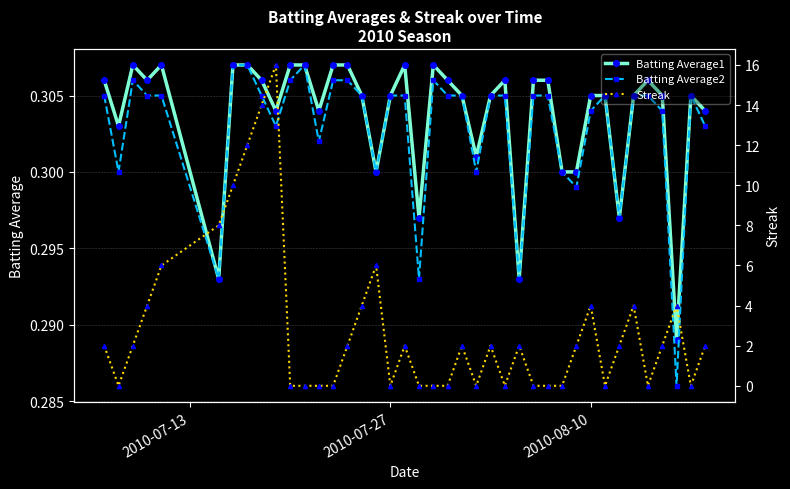

Reading right to left, extract all data points from this chart.

Batting Average1: 0.3	0.3	0.3	0.3	0.3	0.3	0.3	0.3	0.3	0.3	0.3	0.3	0.3	0.3	0.3	0.3	0.3	0.3	0.3	0.3	0.3	0.3	0.3	0.3	0.3	0.3	0.3	0.3	0.3	0.3	0.3	0.3	0.3	0.3	0.3	0.3	0.3	0.3	0.3	0.3
Batting Average2: 0.3	0.3	0.3	0.3	0.3	0.3	0.3	0.3	0.3	0.3	0.3	0.3	0.3	0.3	0.3	0.3	0.3	0.3	0.3	0.3	0.3	0.3	0.3	0.3	0.3	0.3	0.3	0.3	0.3	0.3	0.3	0.3	0.3	0.3	0.3	0.3	0.3	0.3	0.3	0.3
Streak: 2.0	0.0	4.0	2.0	0.0	4.0	2.0	0.0	4.0	2.0	0.0	0.0	0.0	2.0	0.0	2.0	0.0	2.0	0.0	0.0	0.0	2.0	0.0	6.0	4.0	2.0	0.0	0.0	0.0	0.0	16.0	14.0	12.0	10.0	8.0	6.0	4.0	2.0	0.0	2.0